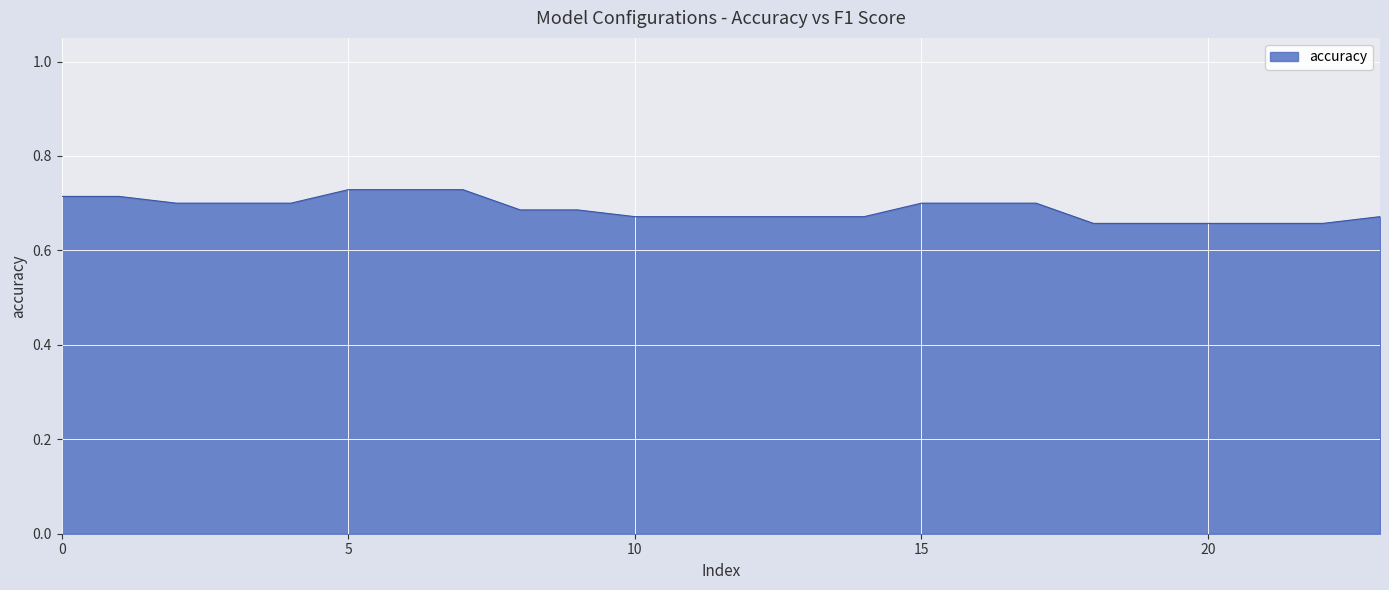

Reading right to left, transcribe all the data shown in this chart.

0.7	0.7	0.7	0.7	0.7	0.7	0.7	0.7	0.7	0.7	0.7	0.7	0.7	0.7	0.7	0.7	0.7	0.7	0.7	0.7	0.7	0.7	0.7	0.7